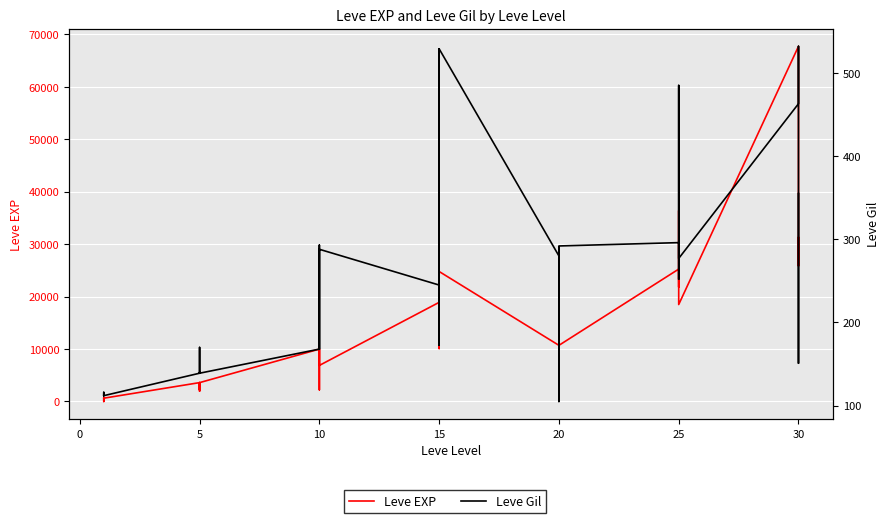

What is the label of the 31st point from the left?

30